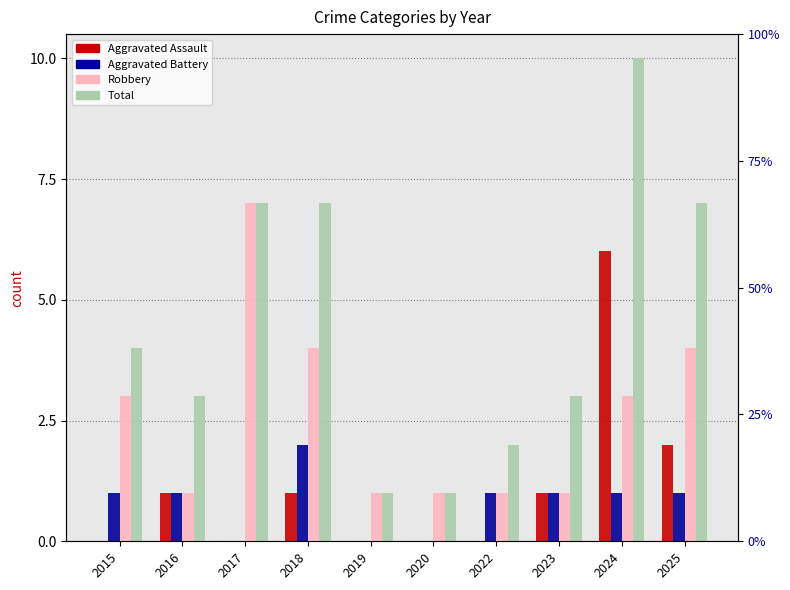

Does the chart contain stacked bars?

No